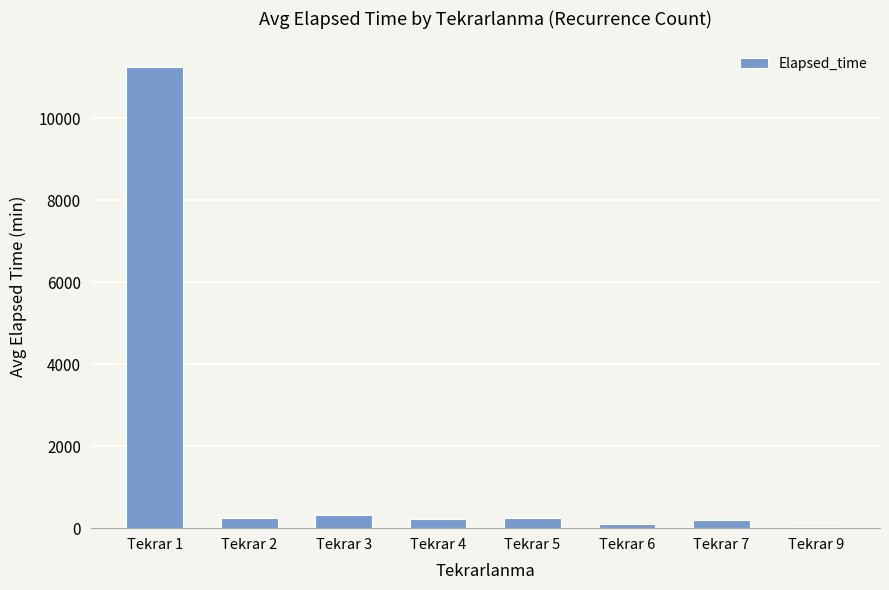

How many distinct data groups are displayed?

1